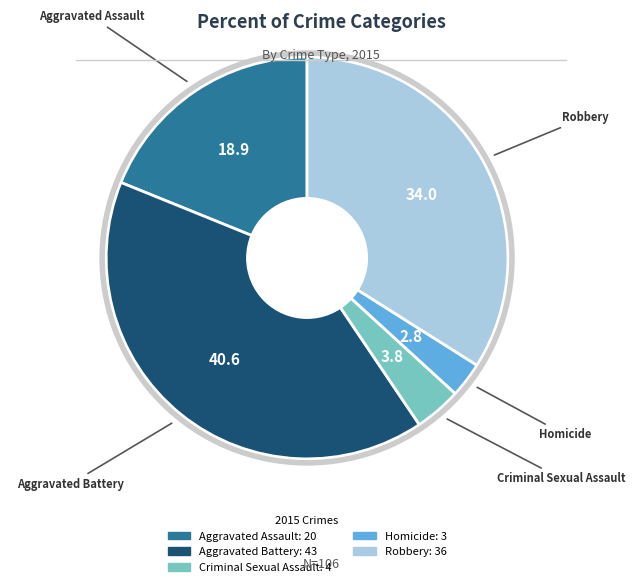

Does Aggravated Assault account for over 50% of the chart?

No